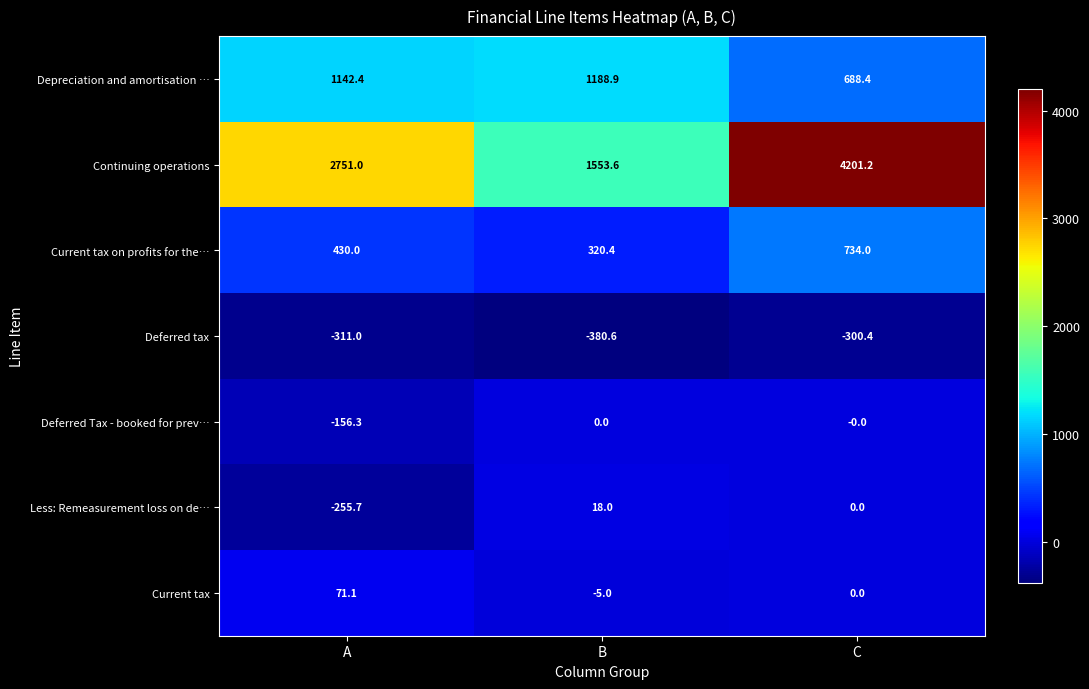

Between A and B, which series saw the biggest shift?

Continuing operations